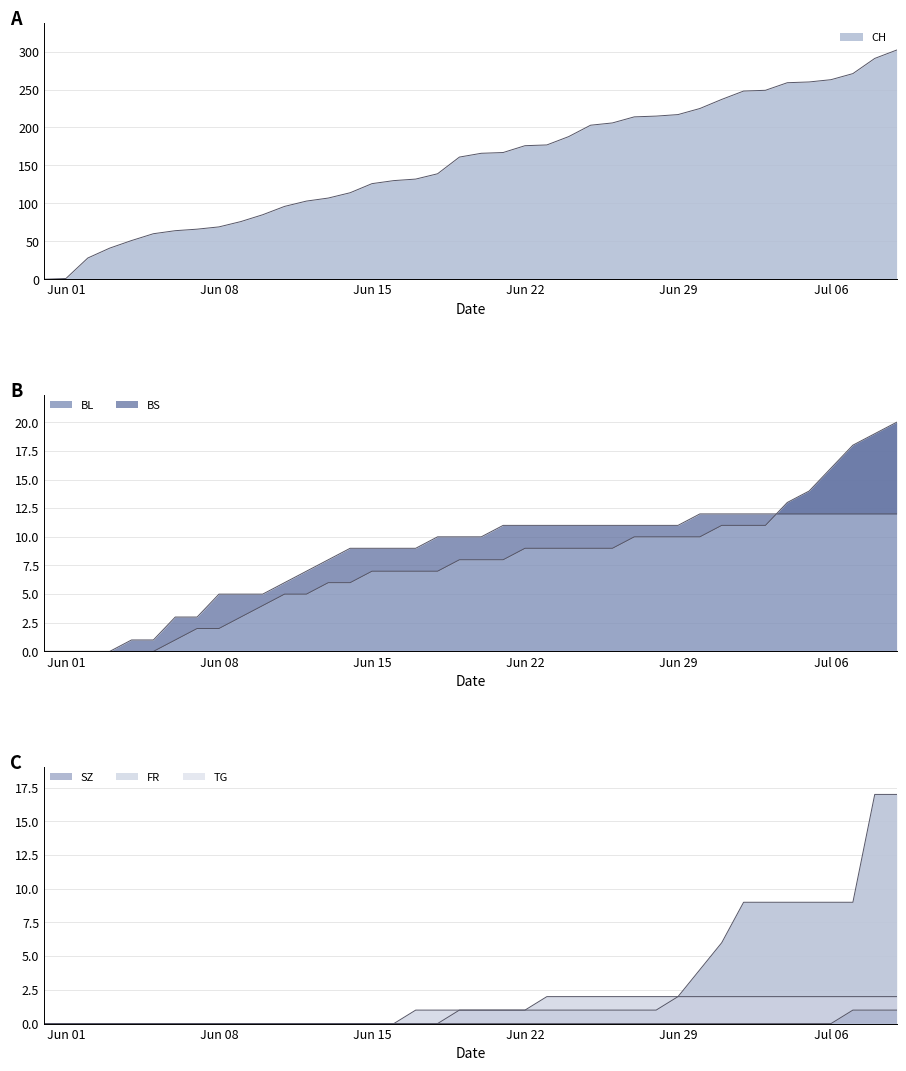

The value of SZ at Jun 22 is 0. True or false?

False